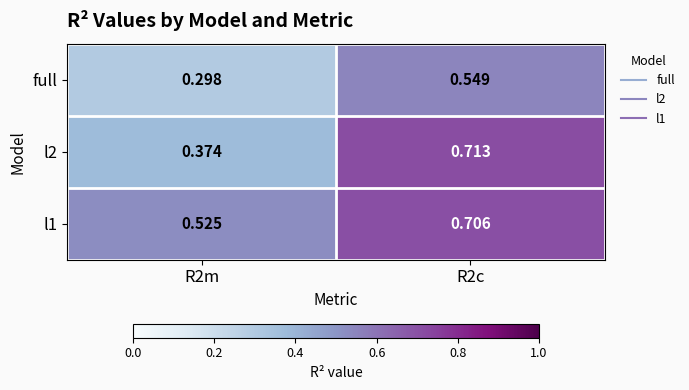

Is the value of full at R2c greater than the value of l1 at R2m?

Yes